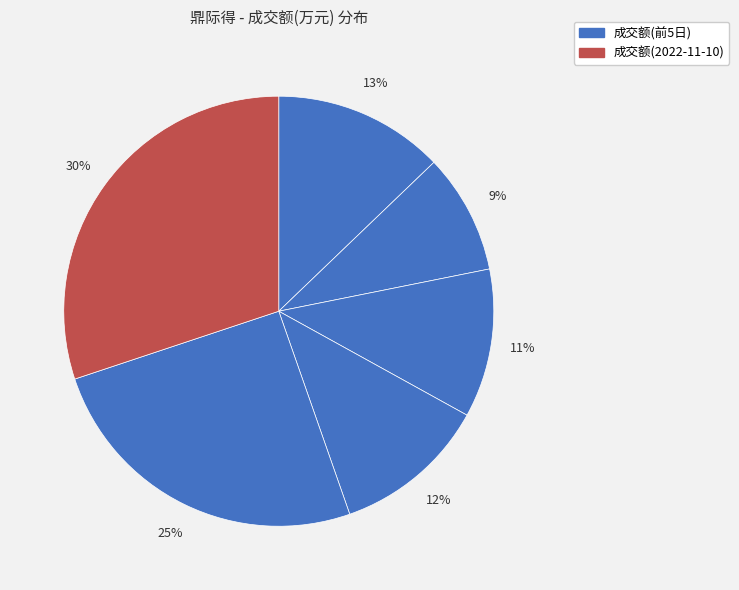

How many segments does this pie chart have?

6